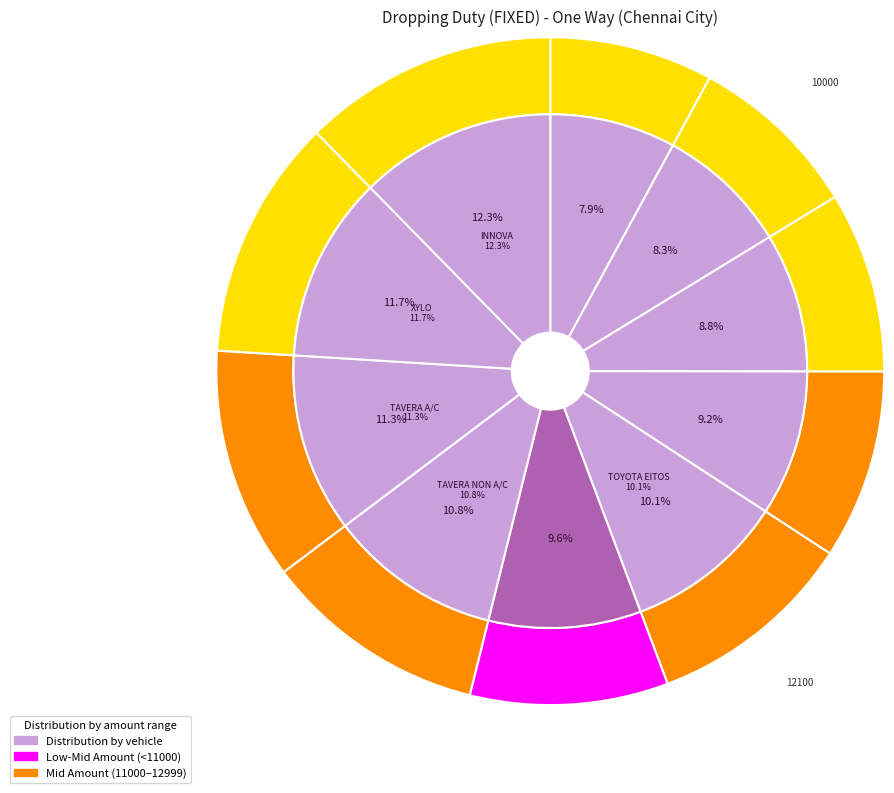

Is it true that INNOVA is 12% of the pie?

True